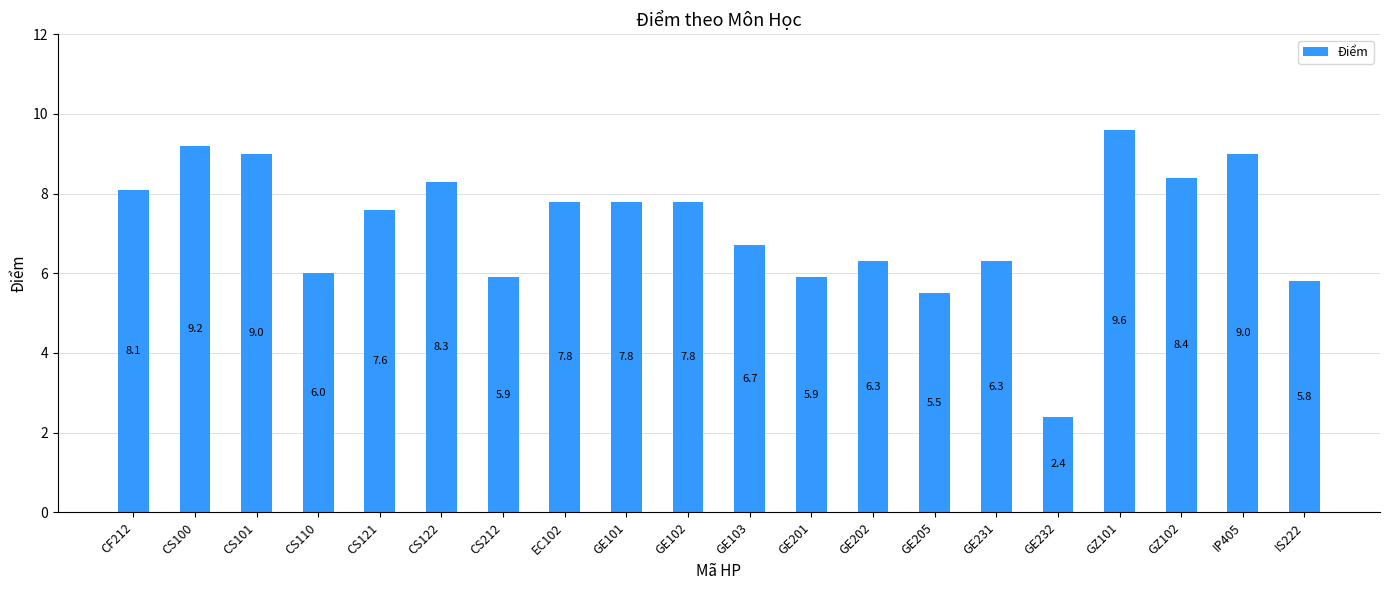

Which label corresponds to the largest value in the chart?

GZ101